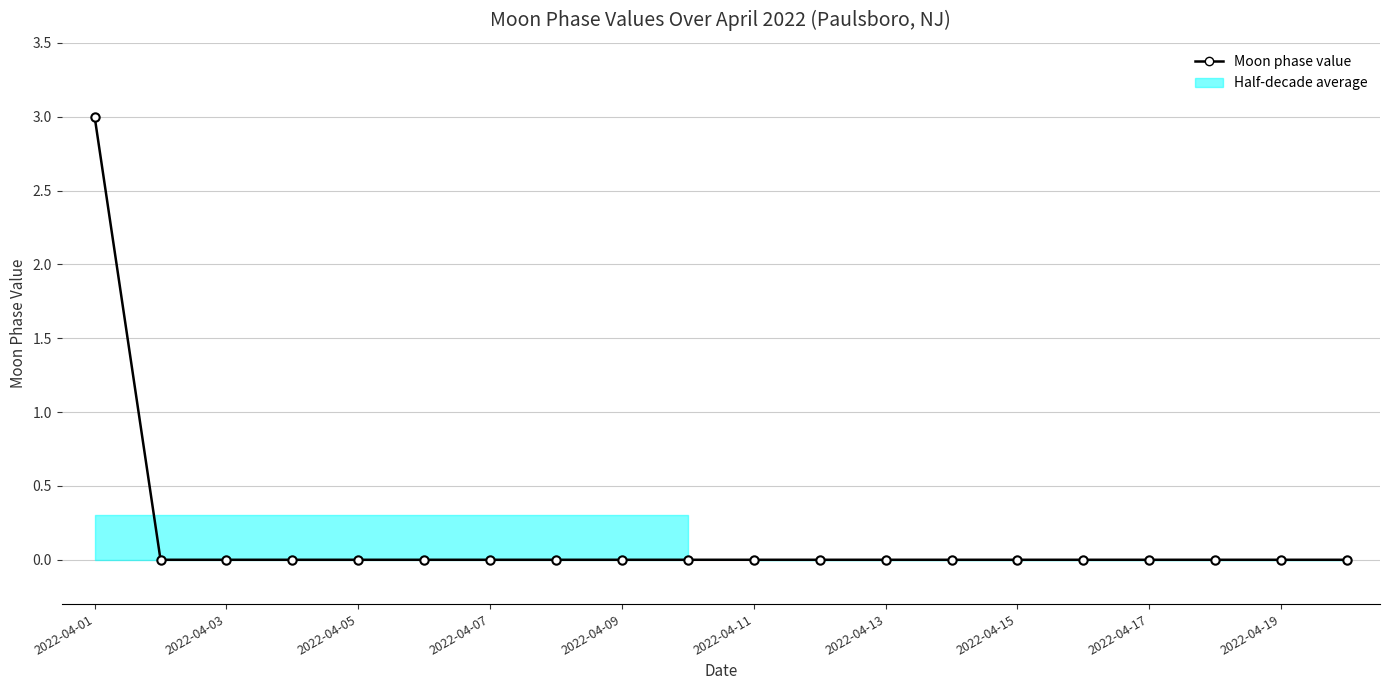

Which label corresponds to the smallest value in the chart?

2022-04-03